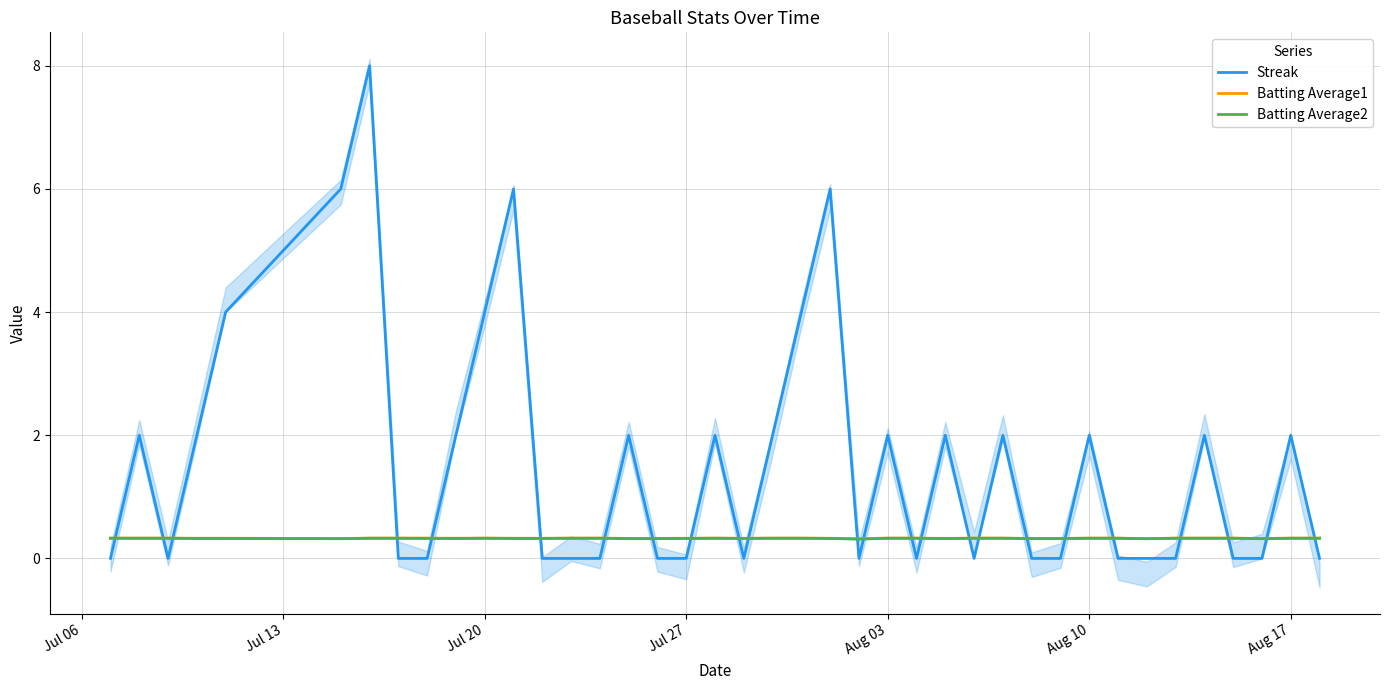

Between 12 and 26, which series saw the biggest shift?

Streak